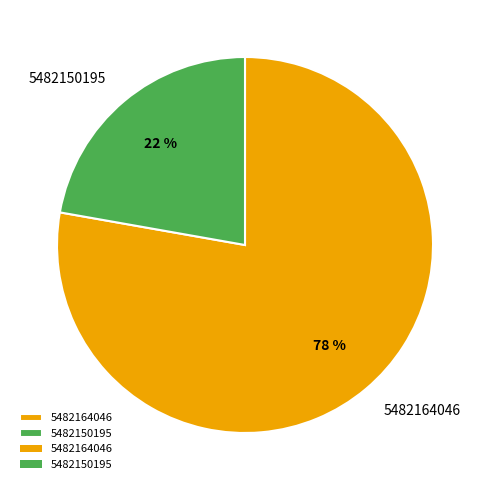

Approximately how many times larger is the value at 5482164046 compared to 5482150195?

3.5